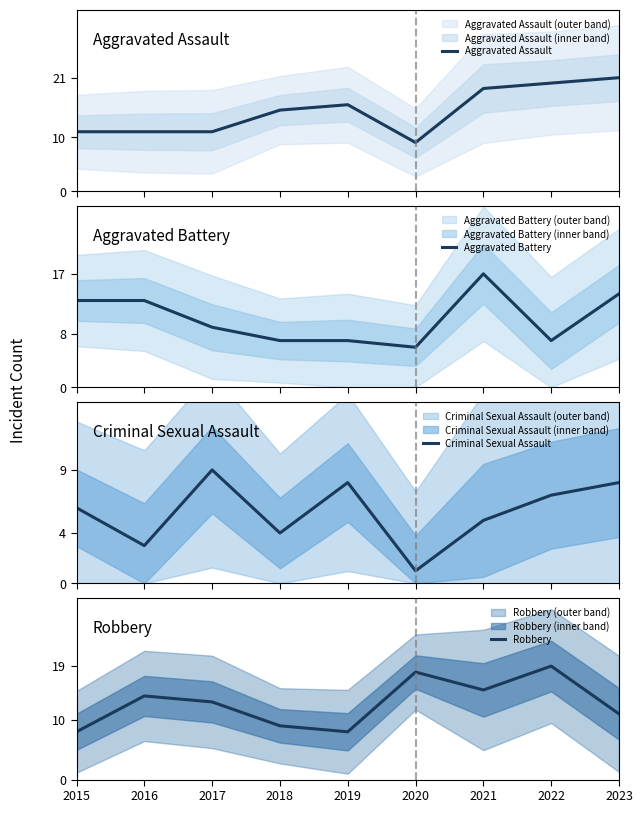

Reading right to left, list all the values displayed in this chart.

Aggravated Assault: 21	20	19	9	16	15	11	11	11
Aggravated Battery: 14	7	17	6	7	7	9	13	13
Criminal Sexual Assault: 8	7	5	1	8	4	9	3	6
Robbery: 11	19	15	18	8	9	13	14	8